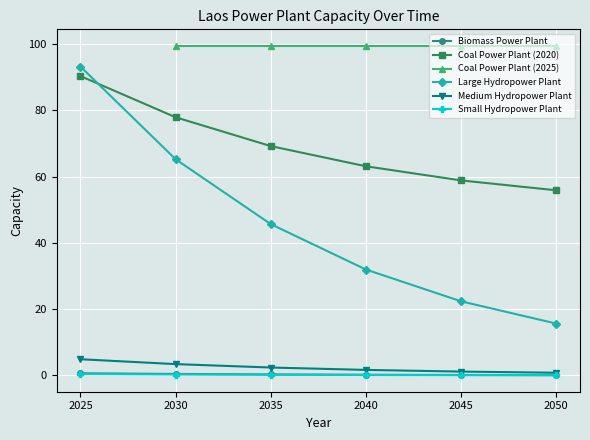

At which label is Large Hydropower Plant closest to 54?

2035